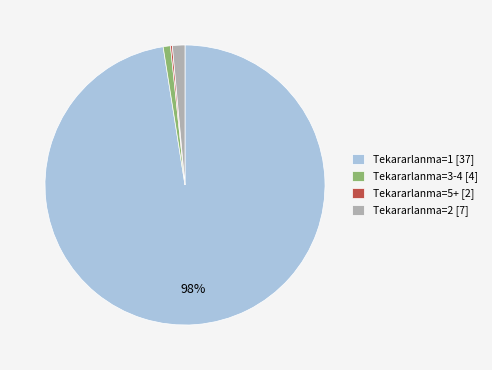

True or false: Tekararlanma=1 [37] accounts for 90% of the total.

False